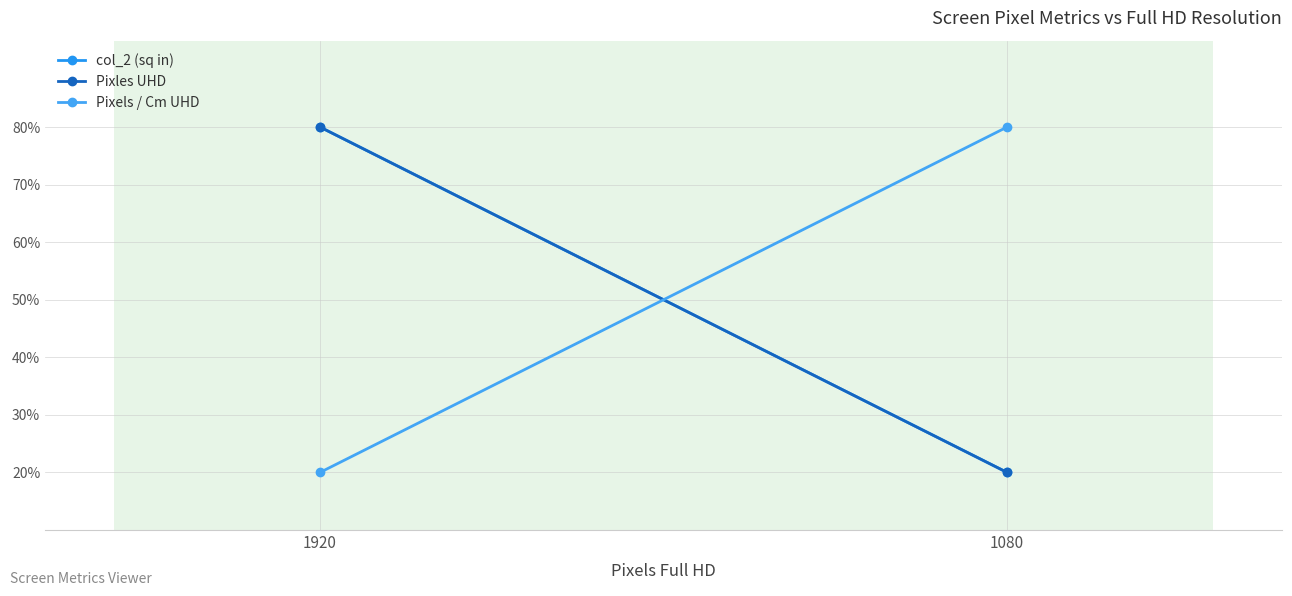

True or false: Pixles UHD has a value of 80 at 1920.

True